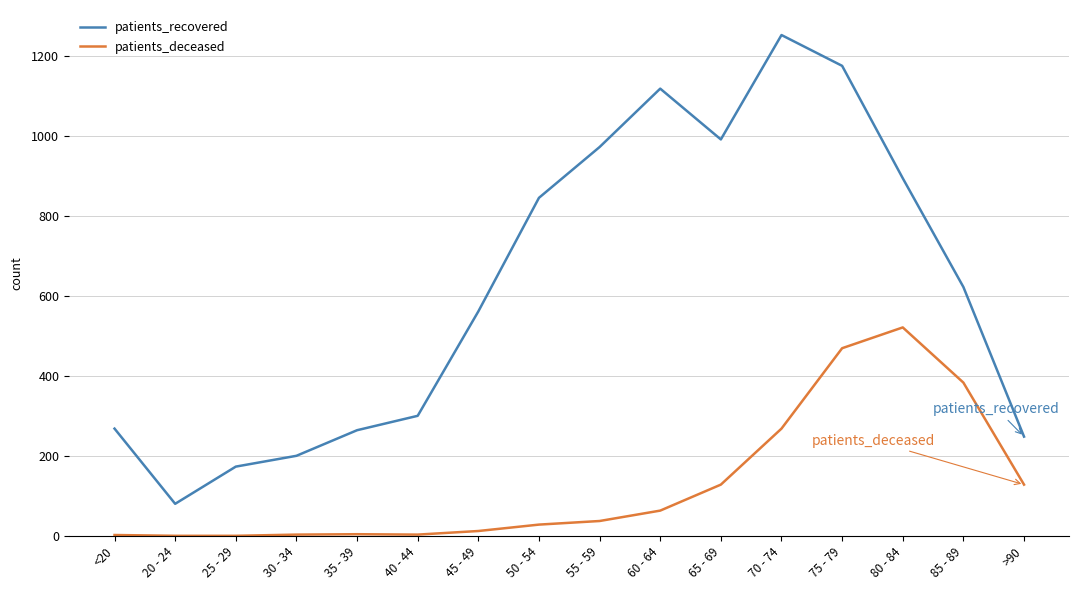

True or false: patients_deceased and patients_recovered cross at least once.

False